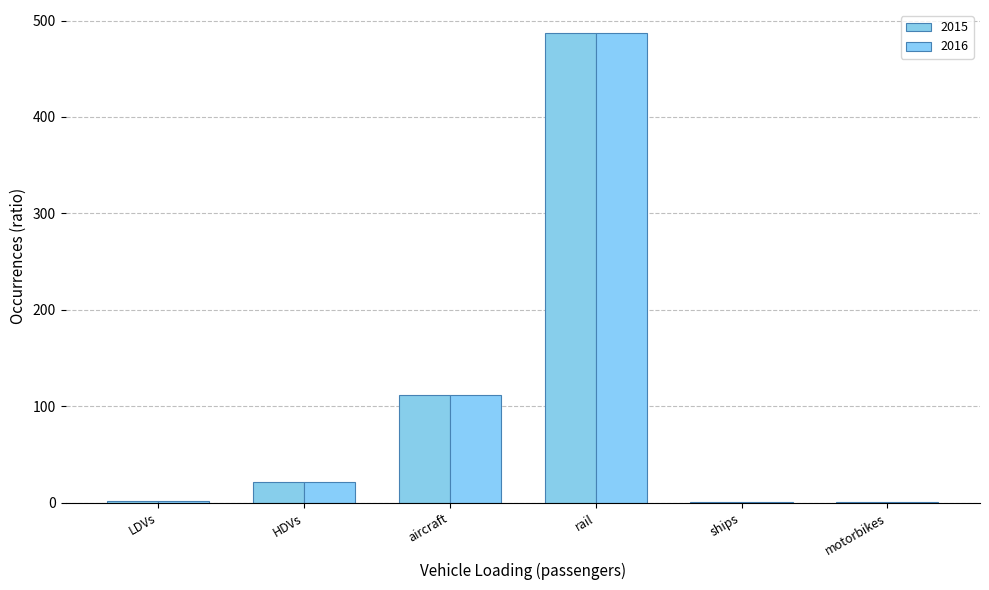

Which has a higher value, ships or rail?

rail